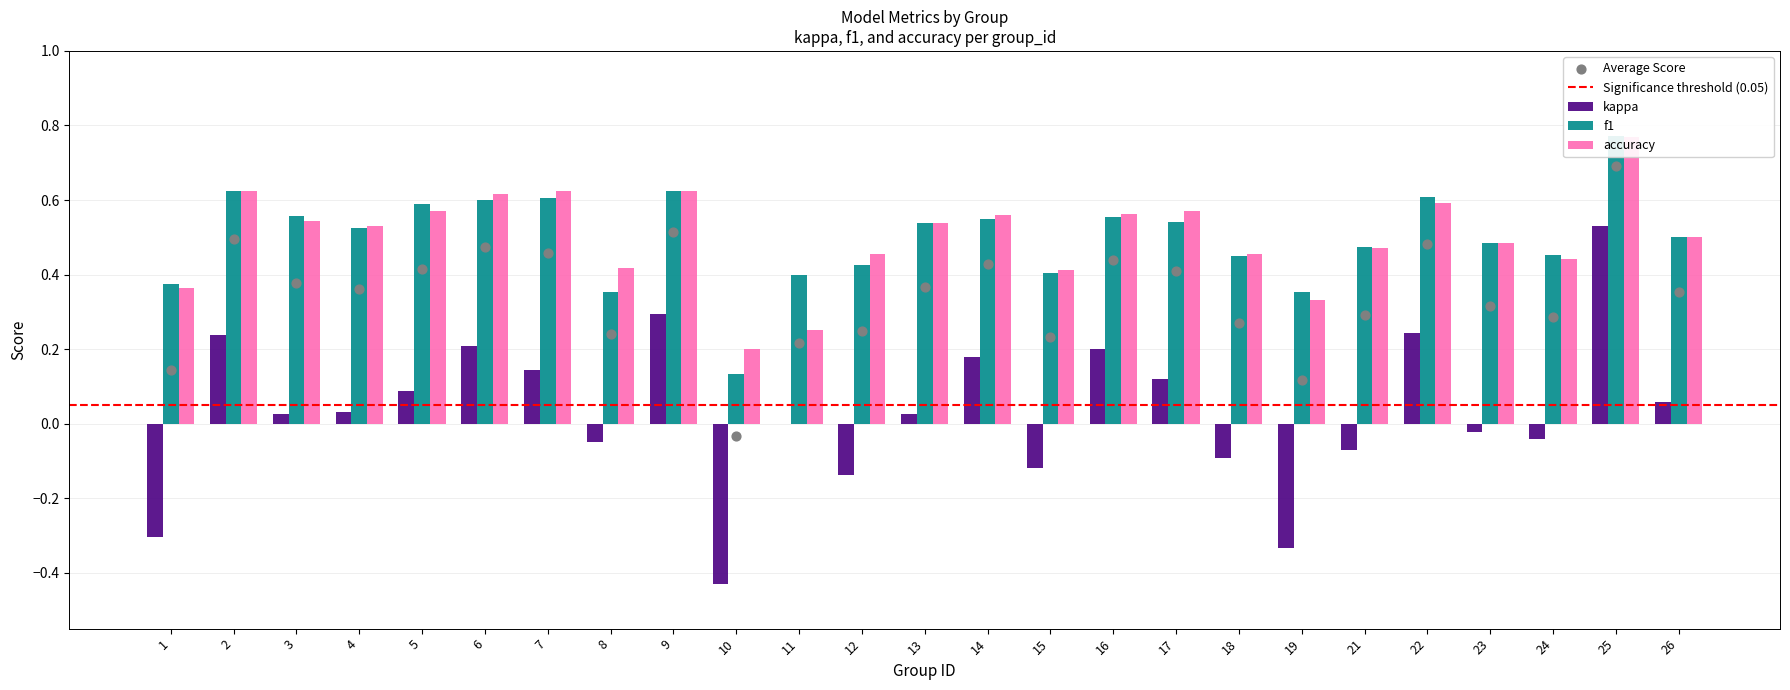

Is the value of kappa at 15 greater than the value of f1 at 7?

No